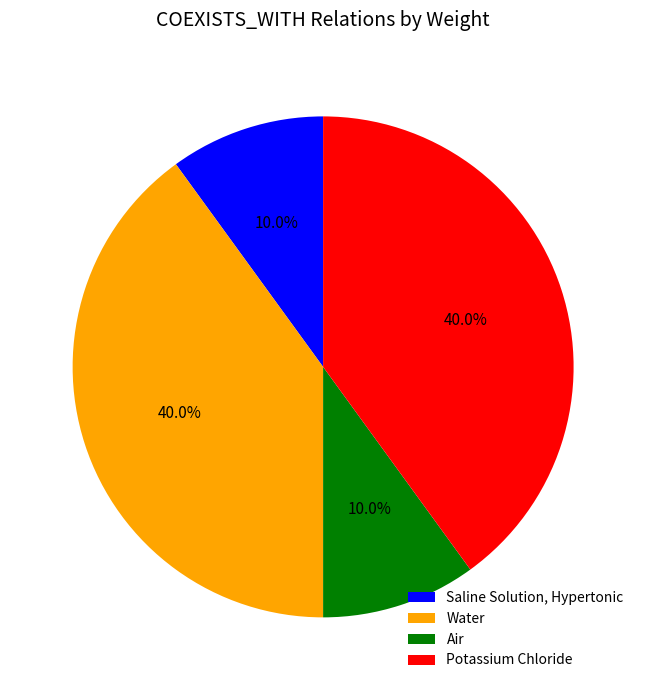

To the nearest percent, what is the difference between the Air and Water slice percentages?

30%